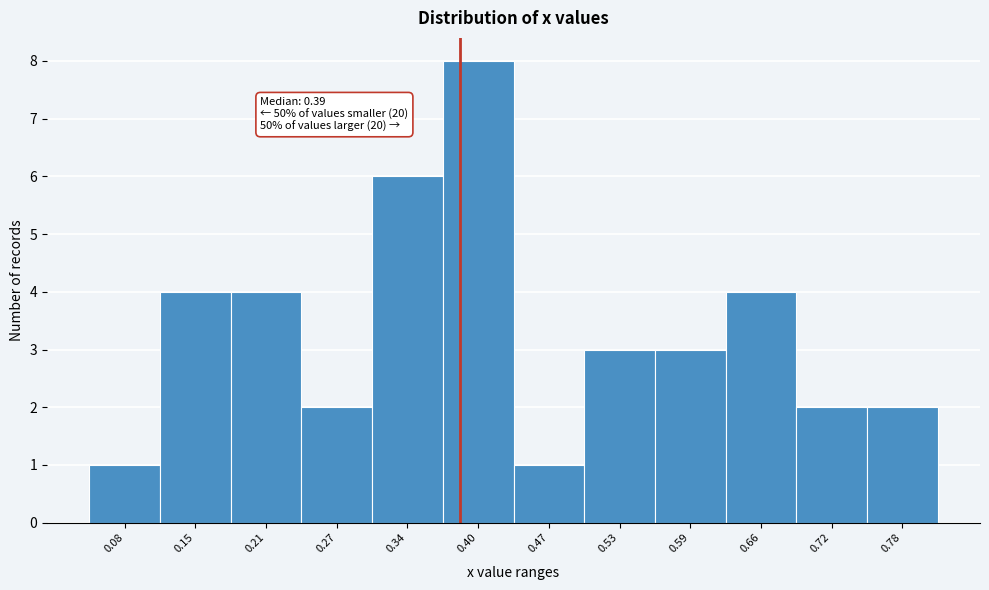

Over which range of the x-axis is the bar tallest?

0.37 to 0.43